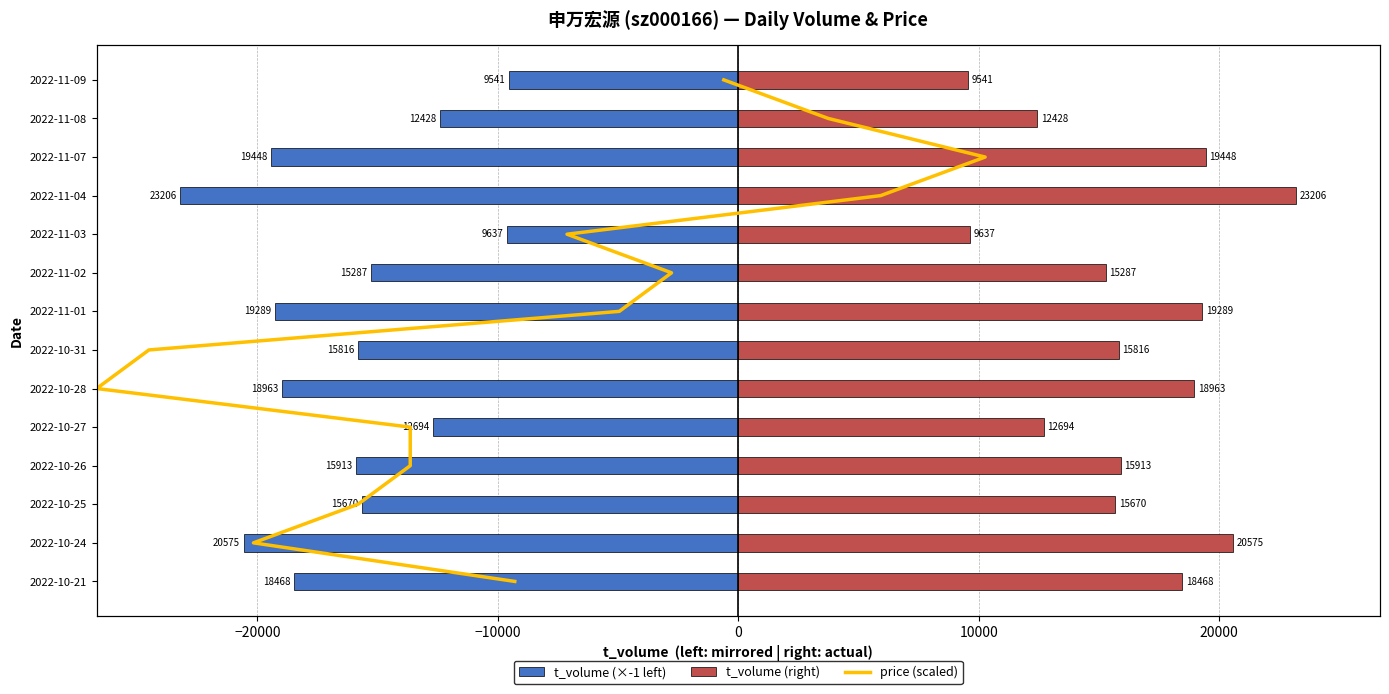

Which series has the largest range (max minus min)?

t_volume (×-1 left)